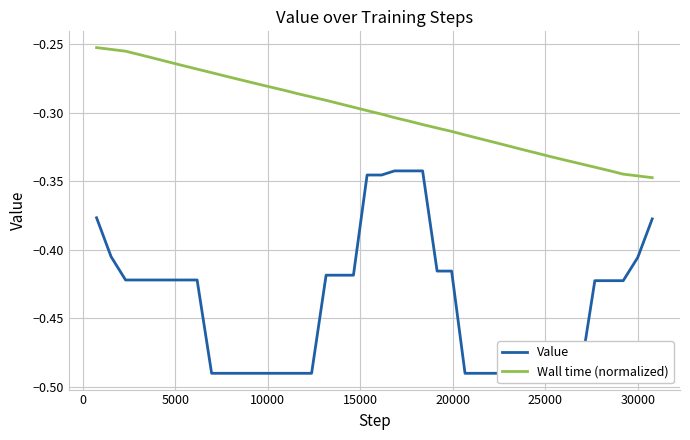

What is the highest value of the Value series?

-0.3